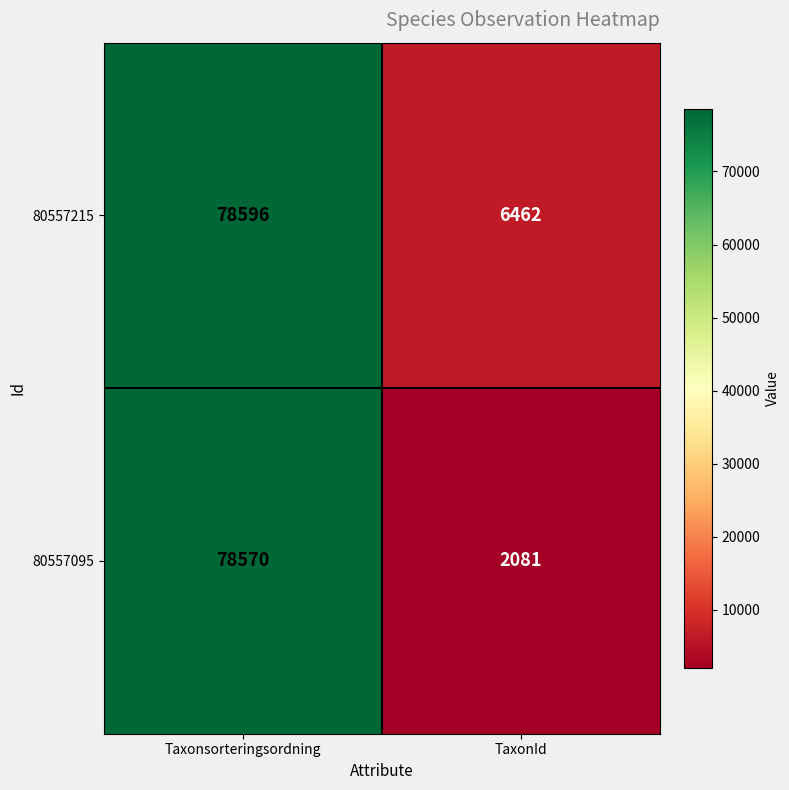

What is the difference between the 80557095 values at Taxonsorteringsordning and TaxonId?

76489